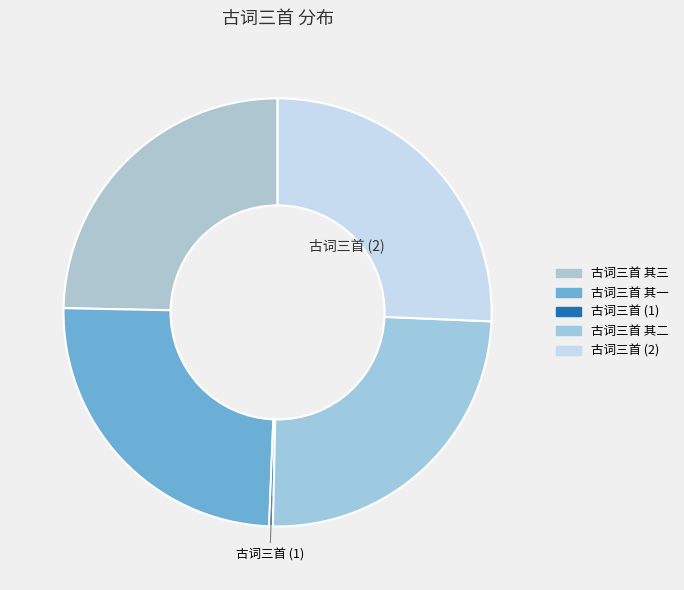

Does any single category account for the majority?

No